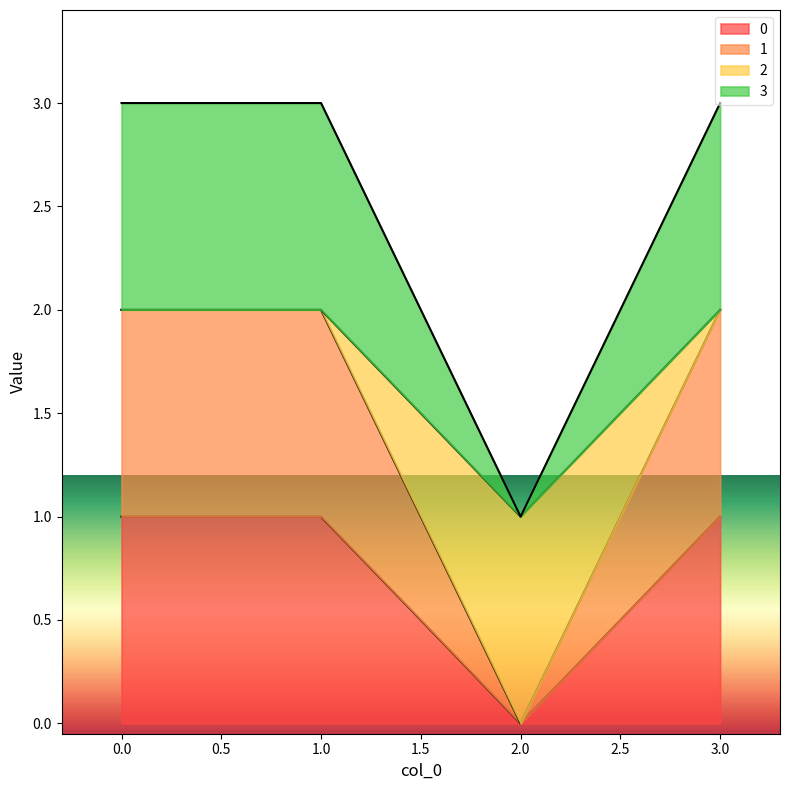

True or false: 3 has more than 0 interior local peaks.

False